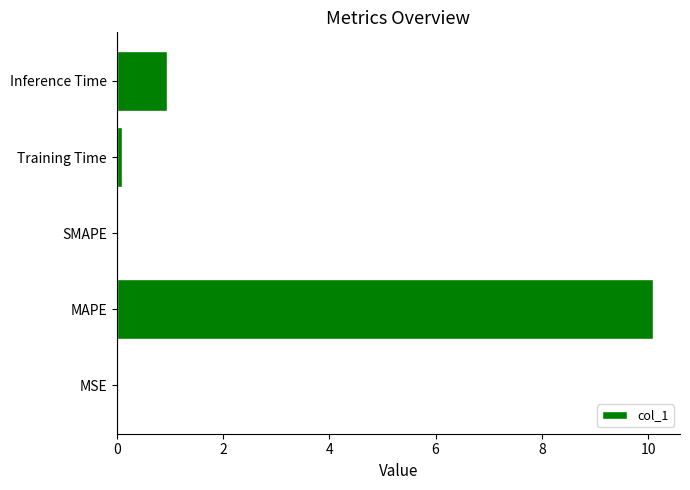

At which label is the value closest to 5?

Inference Time